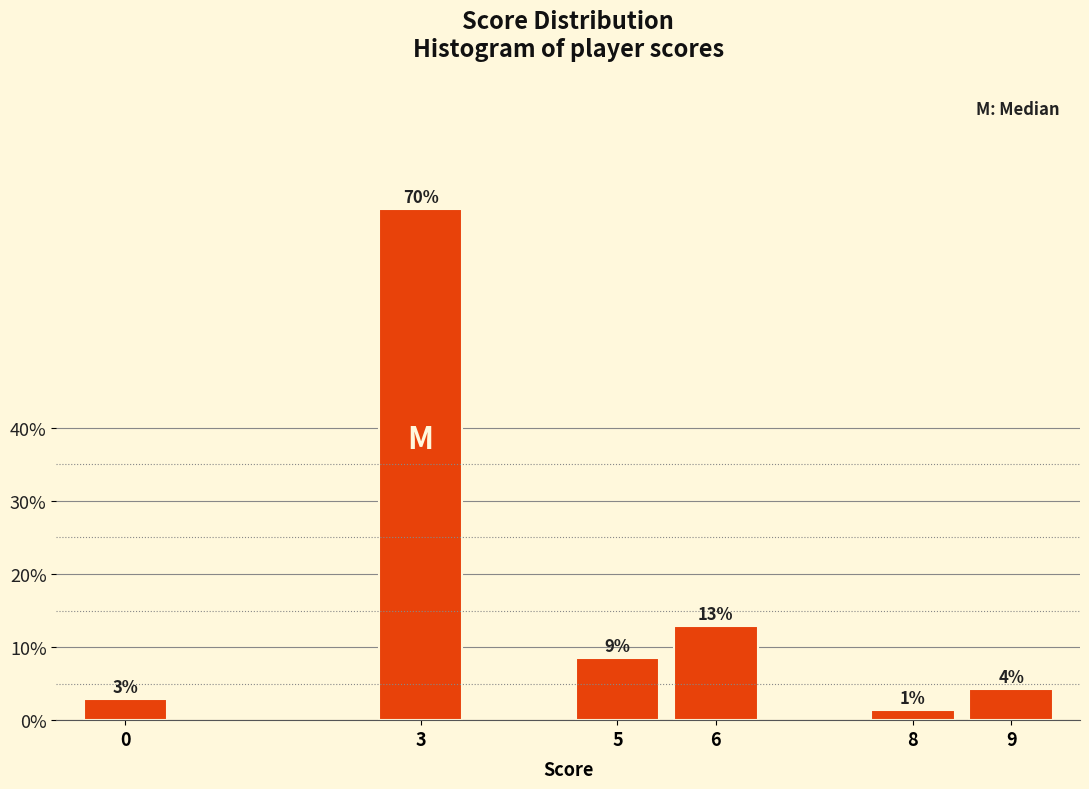

Are the bars horizontal?

No